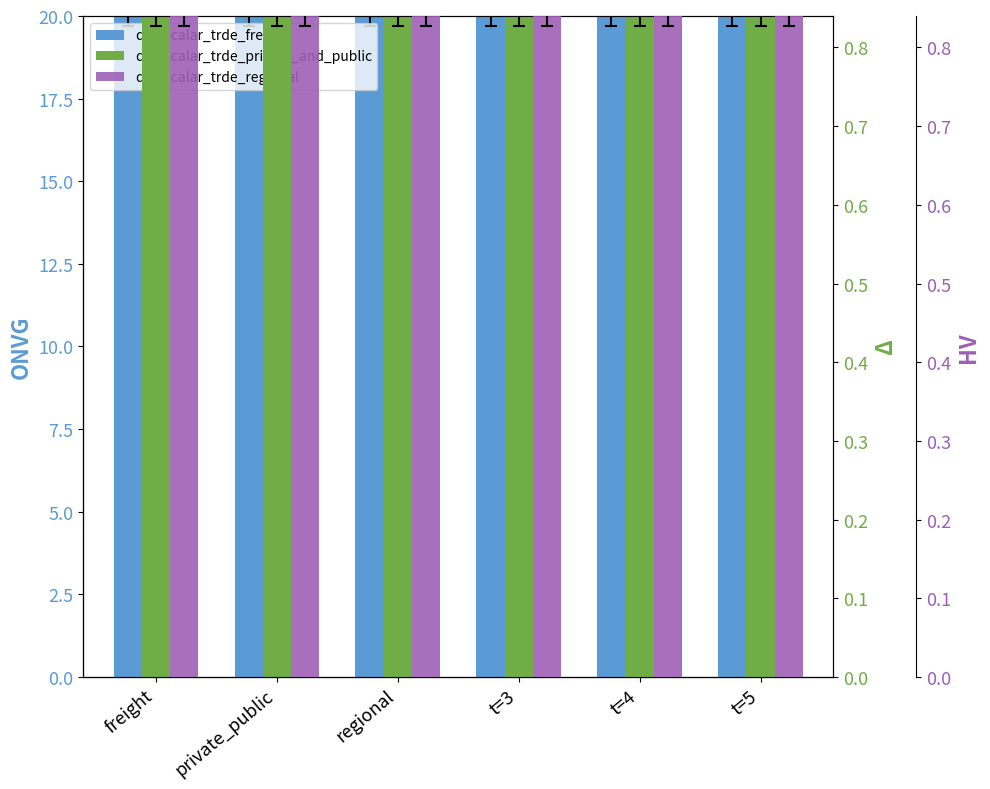

What is the sum of the demscalar_trde_private_and_public values at regional and t=5?

1.7